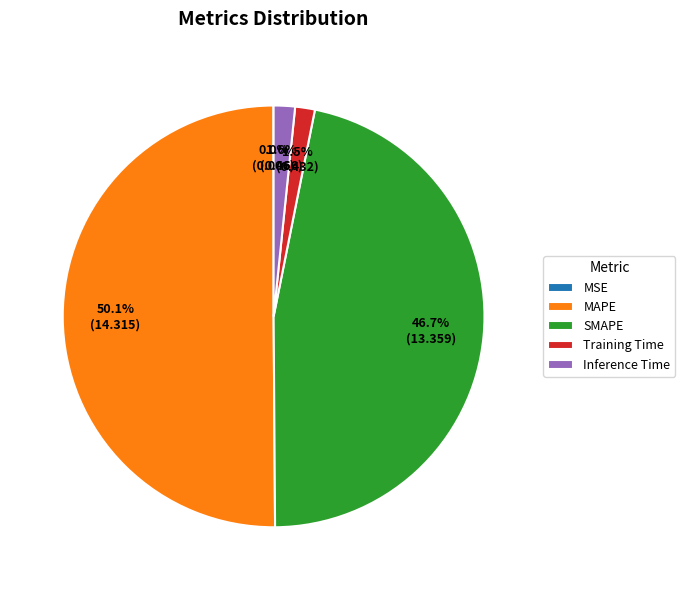

What percentage is NOT represented by Training Time?

98.5%